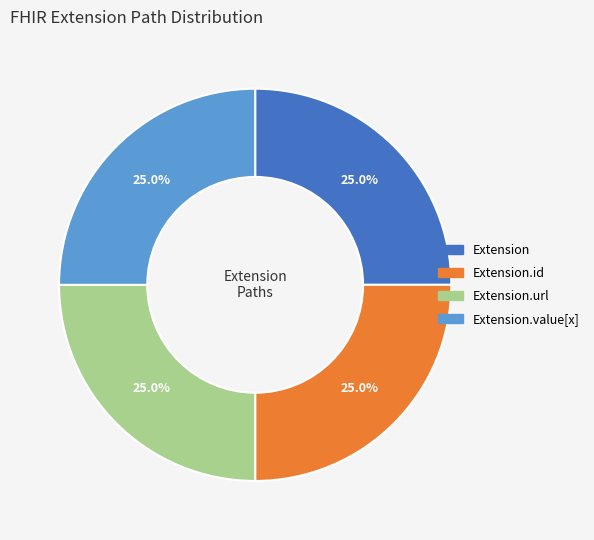

Is there a majority slice in this chart?

No